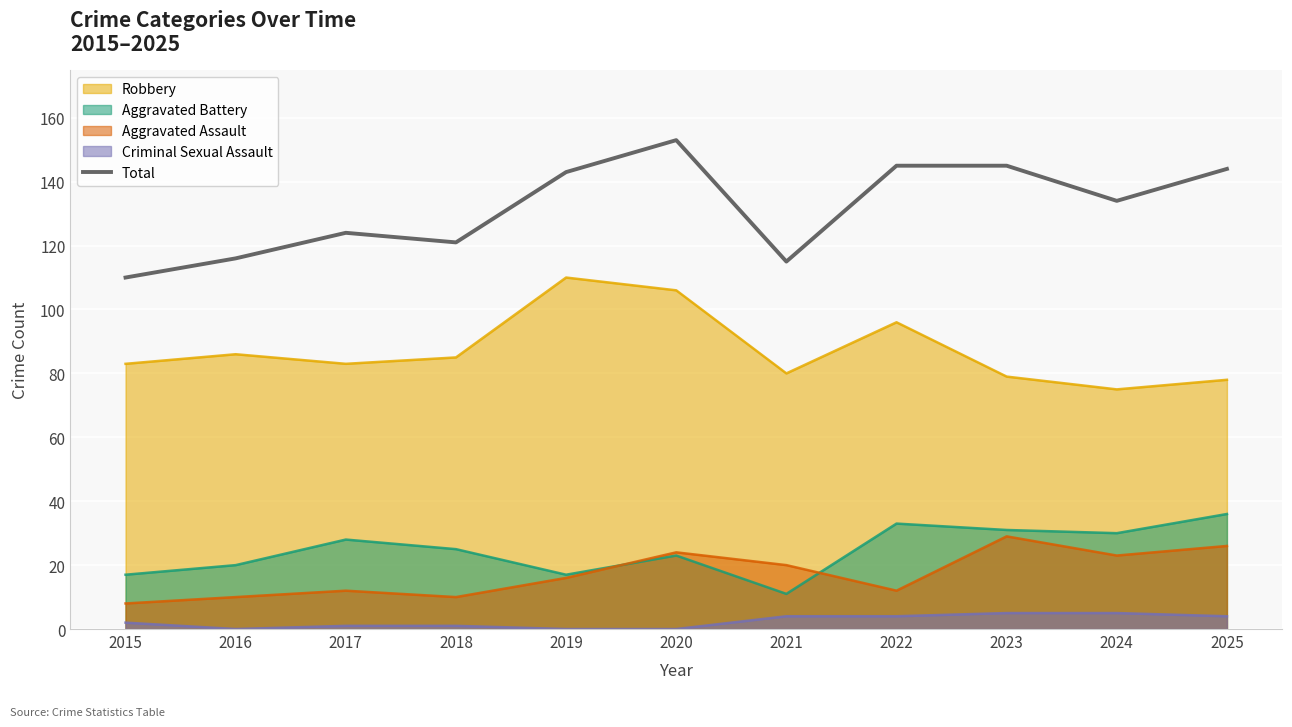

Does the chart display data point markers on the line(s)?

No